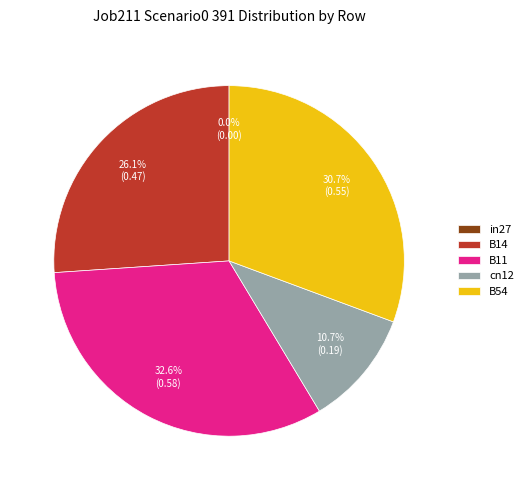

Combined, do B54 and cn12 account for over 50%?

No